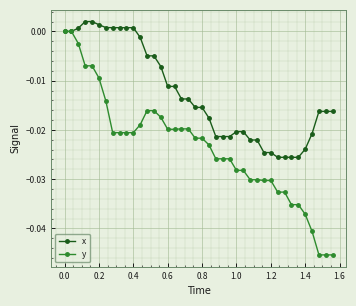

Which series has the largest total across all categories?

x